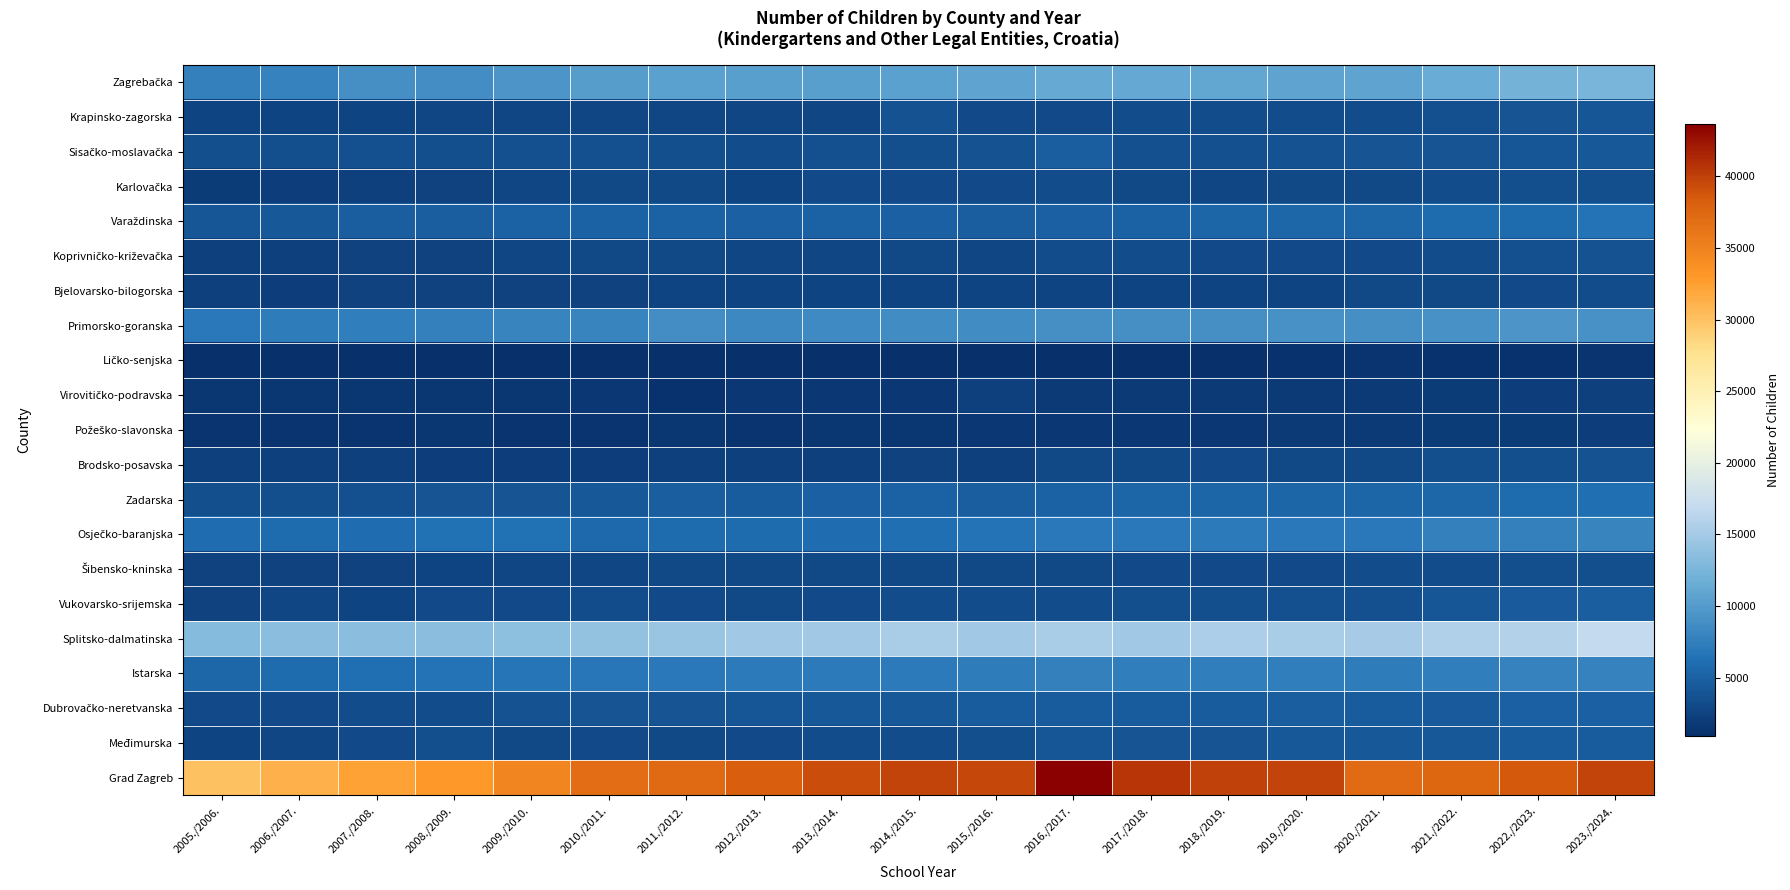

How many series are shown in this chart?

21